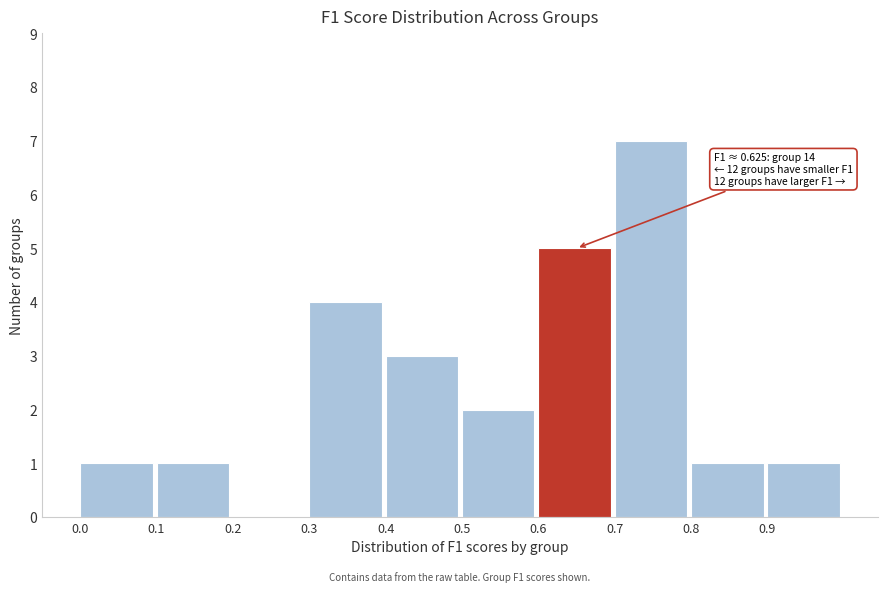

Which range on the x-axis has the tallest bar?

0.7 to 0.8